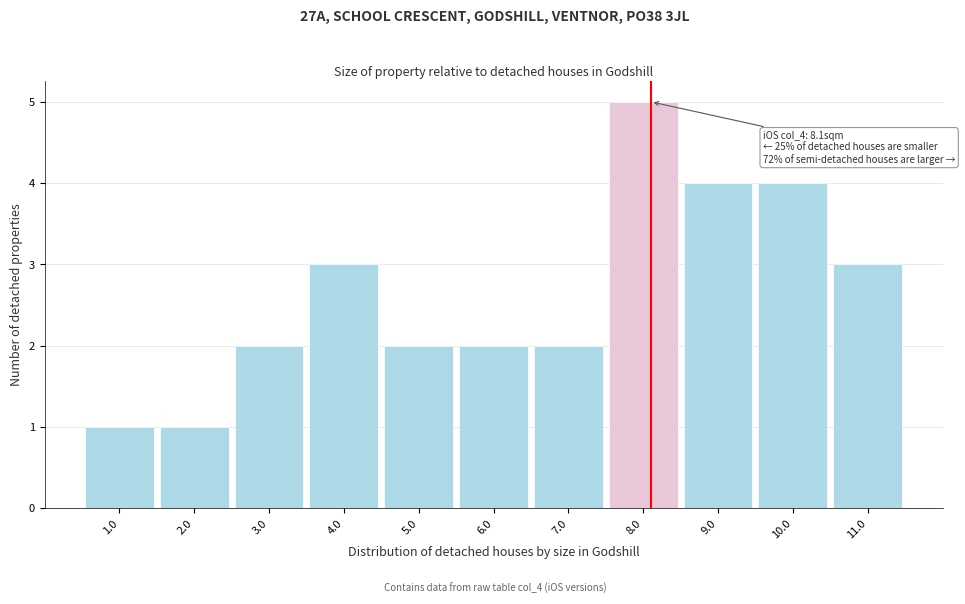

Over which range of the x-axis is the bar tallest?

7.5 to 8.5